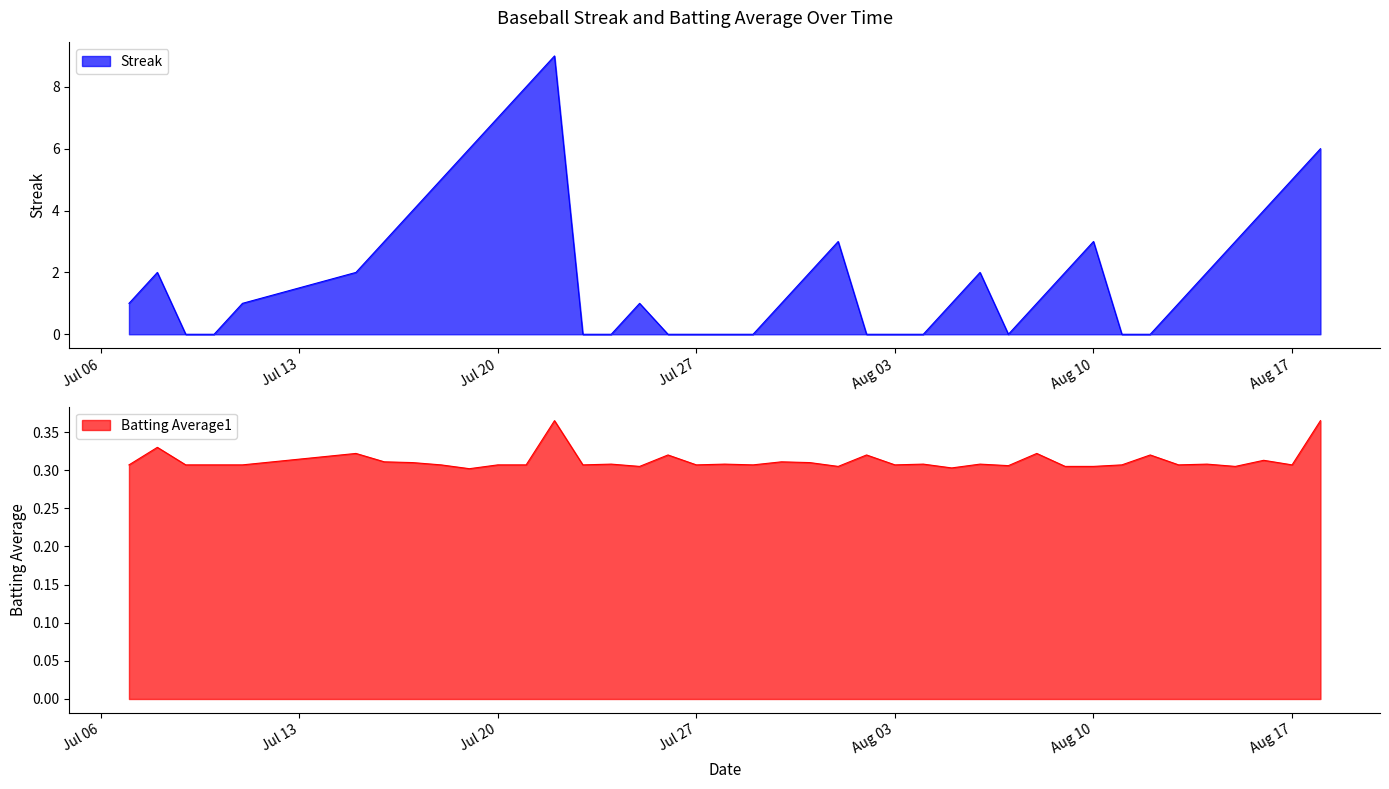

What is the label of the 12th point from the left?

2010-07-21